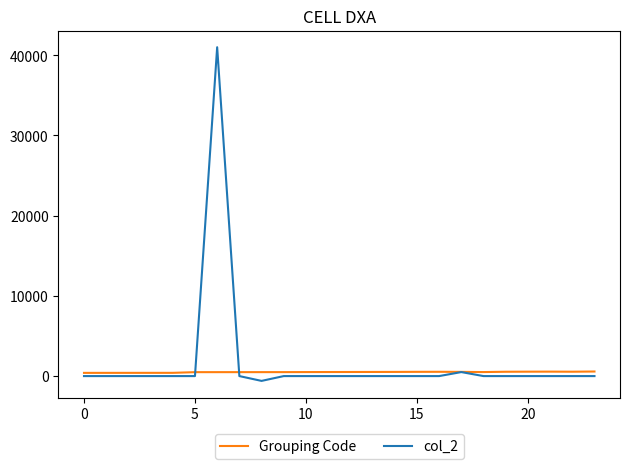

True or false: col_2 and Grouping Code intersect in this chart.

True